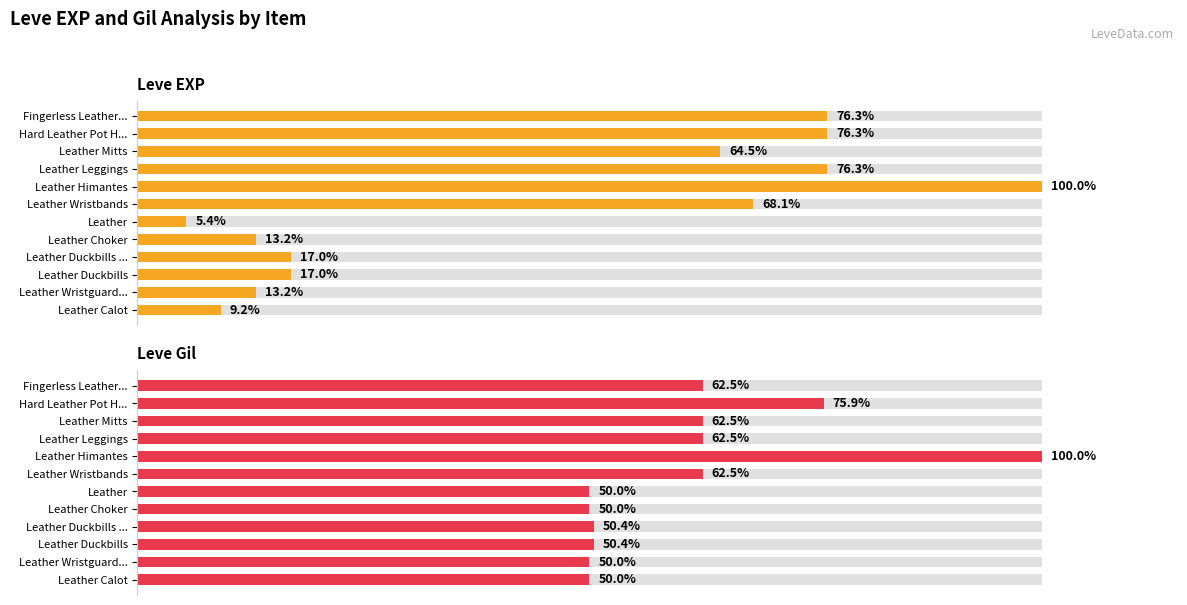

What are all the series names shown in the legend?

Leve EXP, Leve Gil